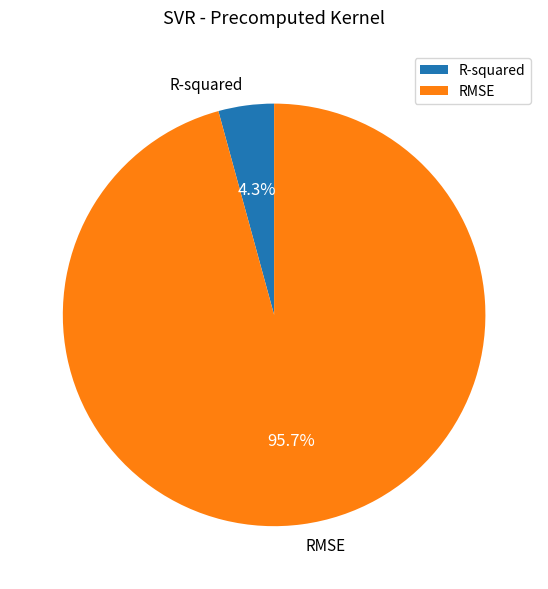

Which slice represents more than half of the pie?

RMSE